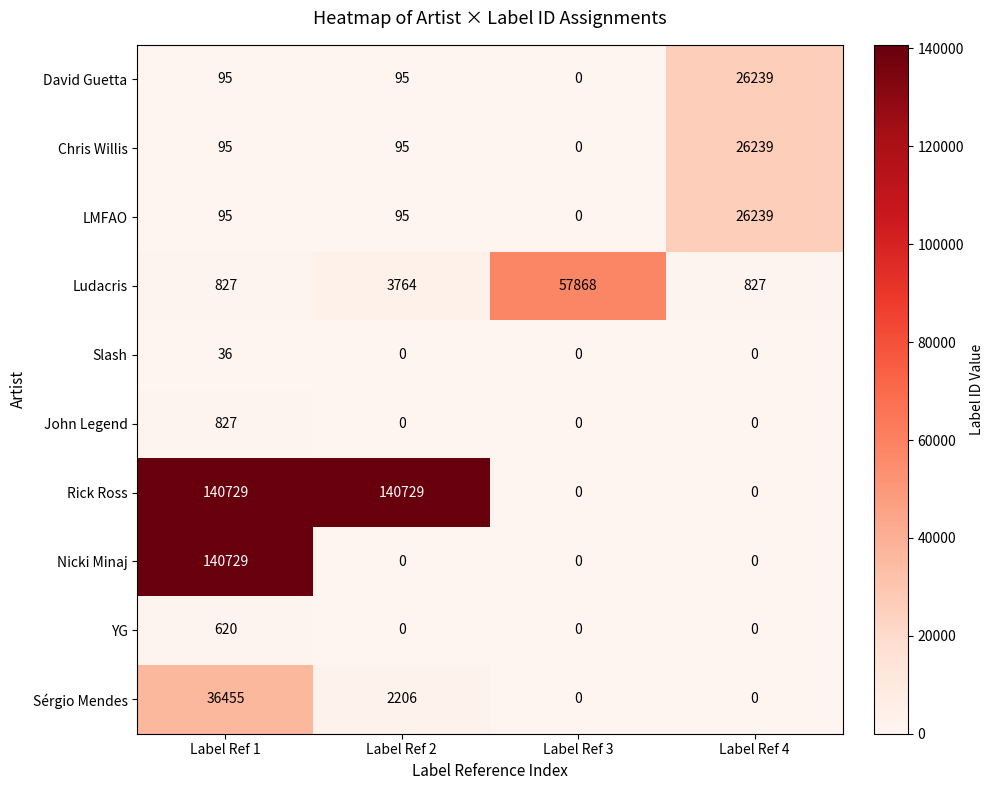

Is it true that Sérgio Mendes equals 24767 at Label Ref 4?

False